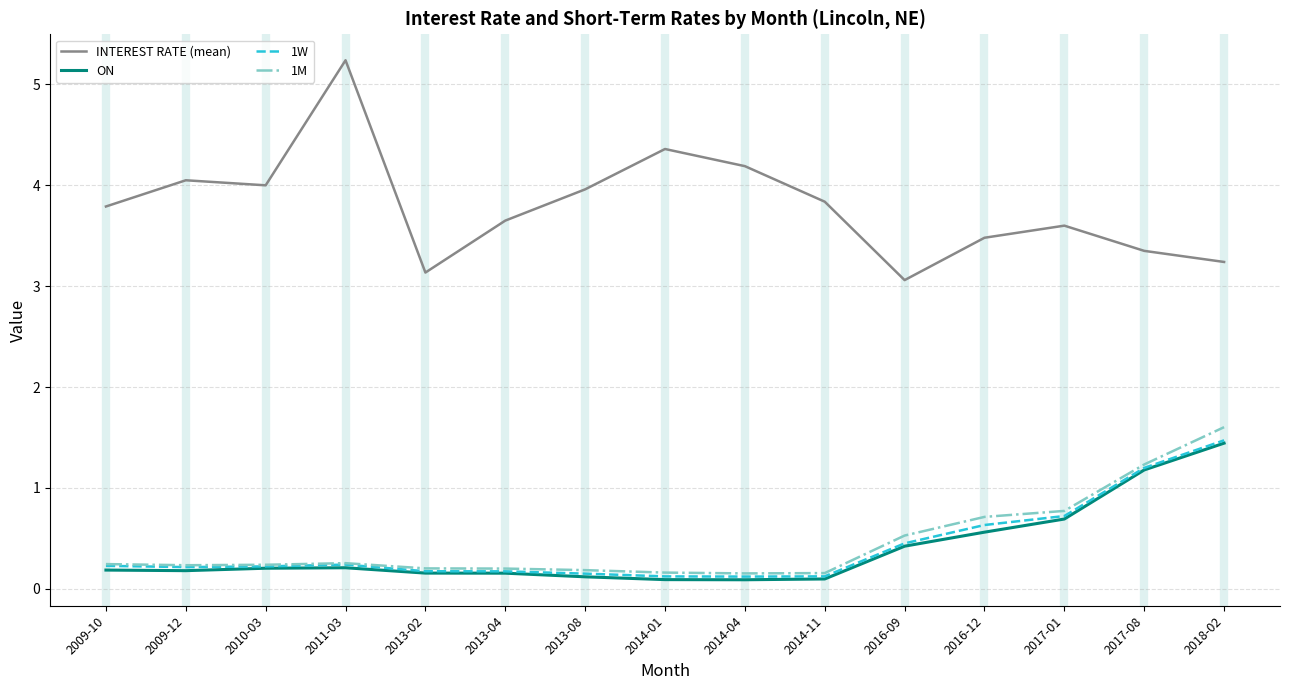

What is the spread (max minus min) of values at 2016-09?

2.6